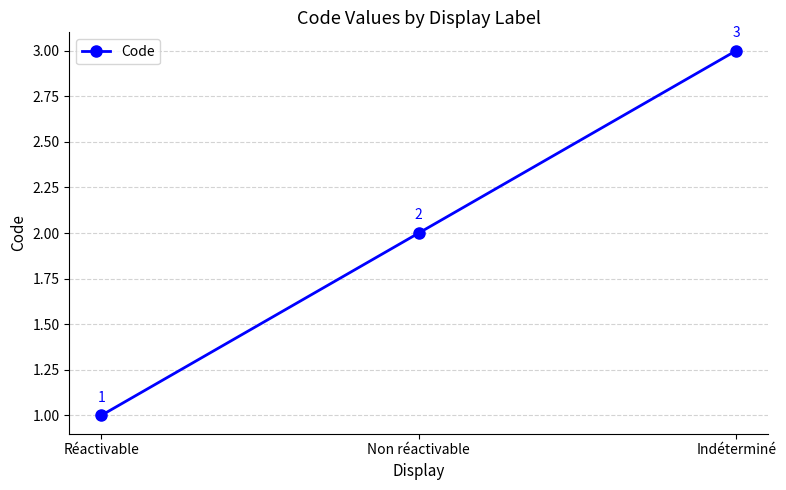

Count the values in the range 1 to 3.

3